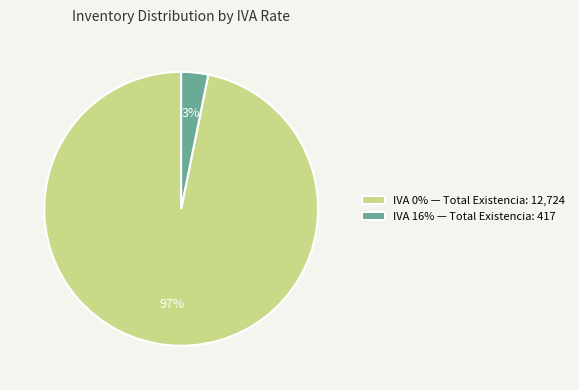

Is IVA 0% — Total Existencia: 12,724 the majority of the pie?

Yes